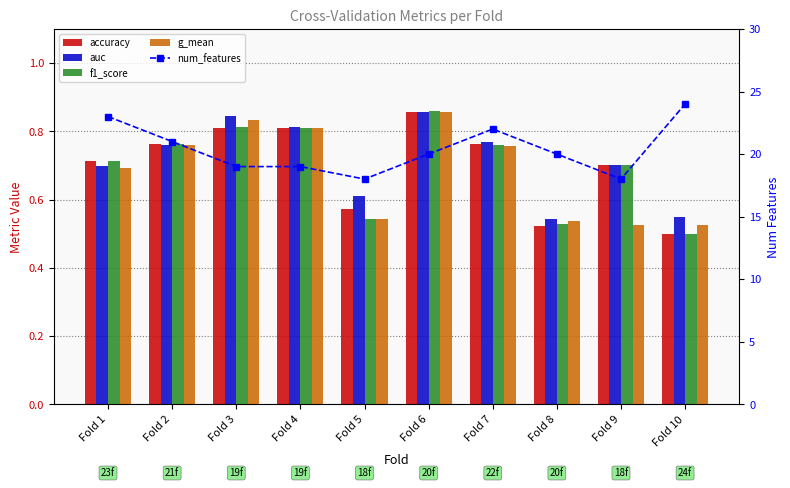

What is the value of the auc bar at the 3rd from the left?

0.8